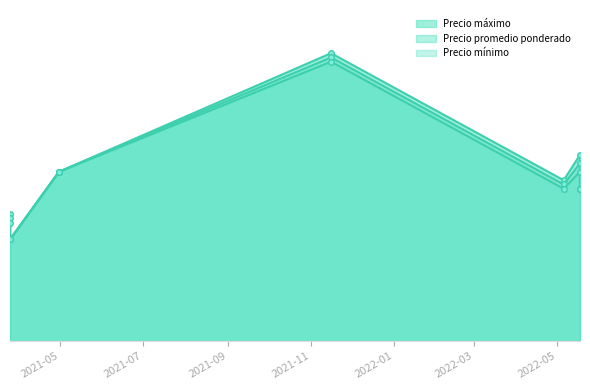

The Precio promedio ponderado series shows 12000 at 2021-03-25. True or false?

True